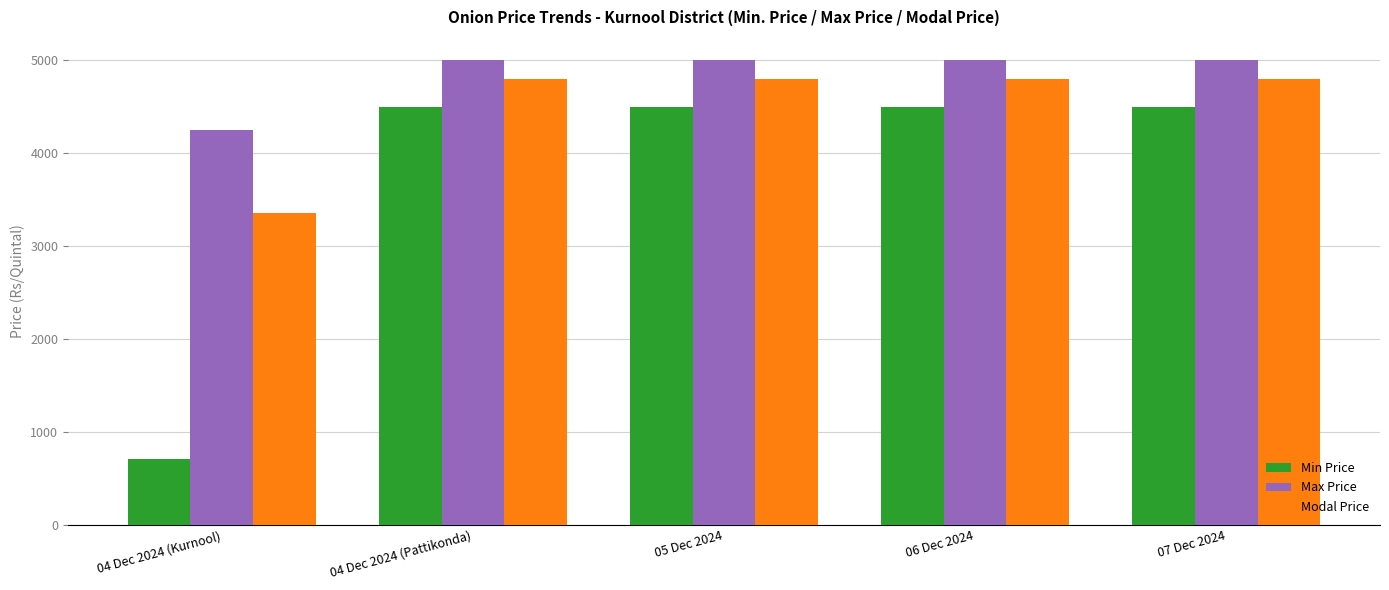

How many groups of bars are there?

5